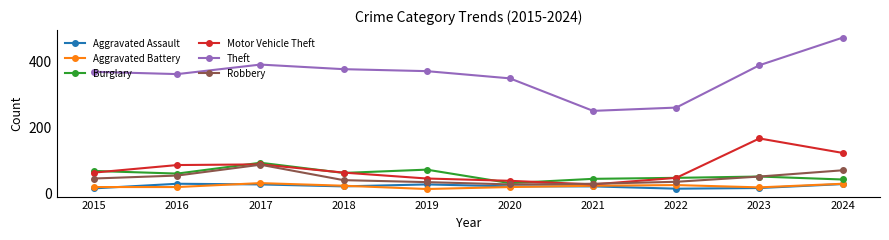

Which series has the largest total across all categories?

Theft